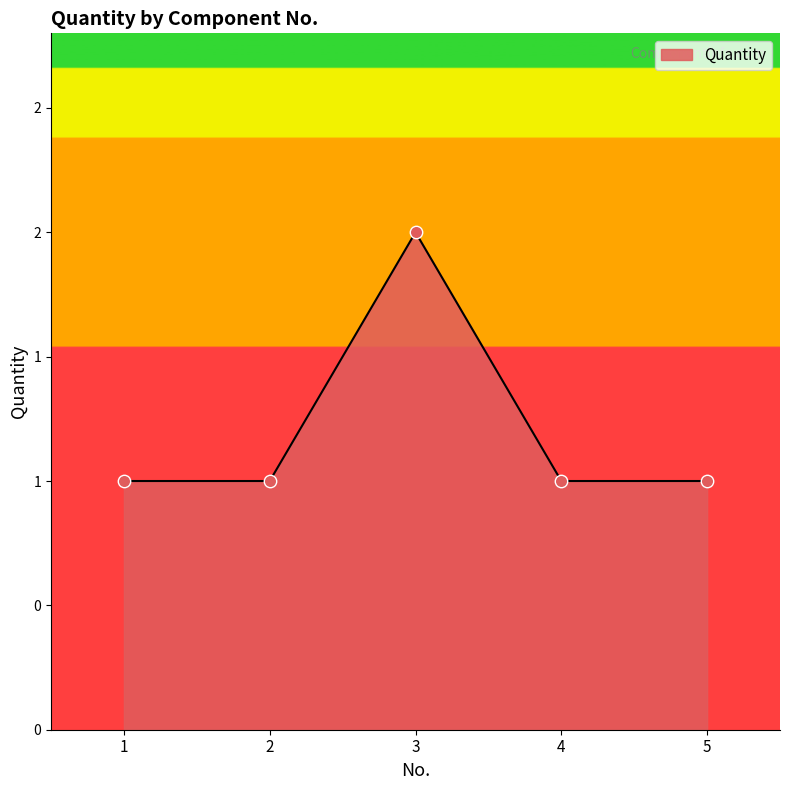

Does the chart have visible grid lines?

No